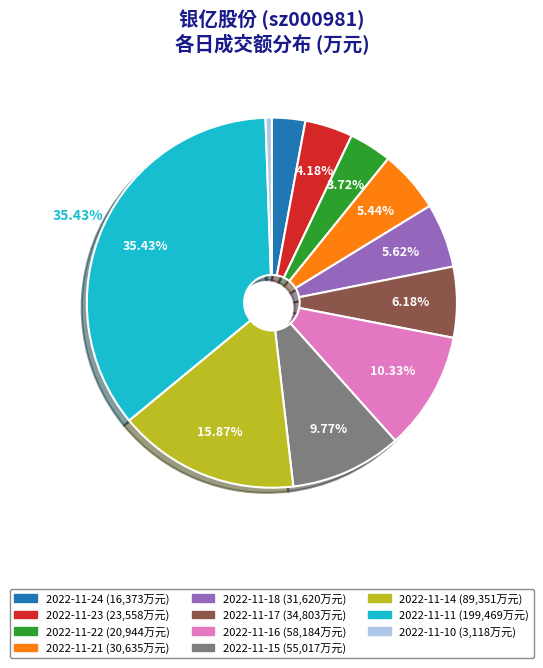

Does 2022-11-18 represent more than half of the total?

No